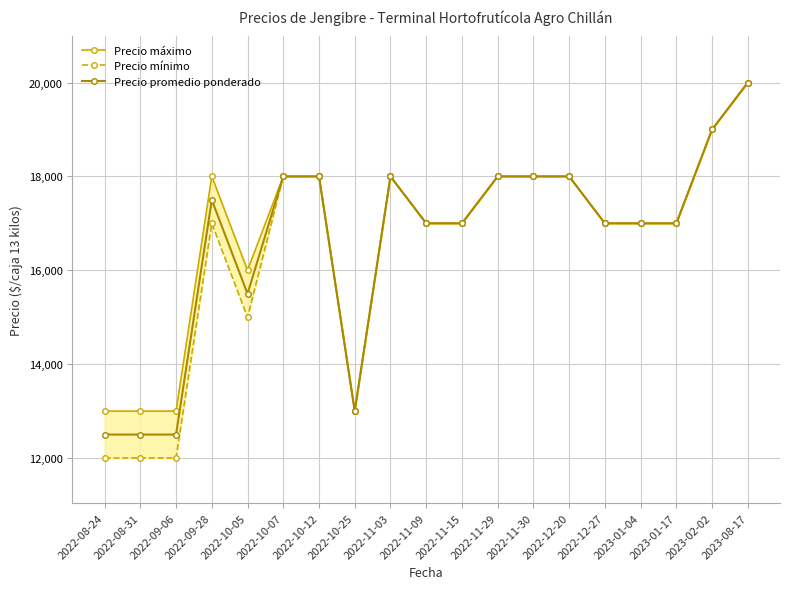

Reading right to left, extract all data points from this chart.

Precio máximo: 20000	19000	17000	17000	17000	18000	18000	18000	17000	17000	18000	13000	18000	18000	16000	18000	13000	13000	13000
Precio mínimo: 20000	19000	17000	17000	17000	18000	18000	18000	17000	17000	18000	13000	18000	18000	15000	17000	12000	12000	12000
Precio promedio ponderado: 20000	19000	17000	17000	17000	18000	18000	18000	17000	17000	18000	13000	18000	18000	15500	17500	12500	12500	12500